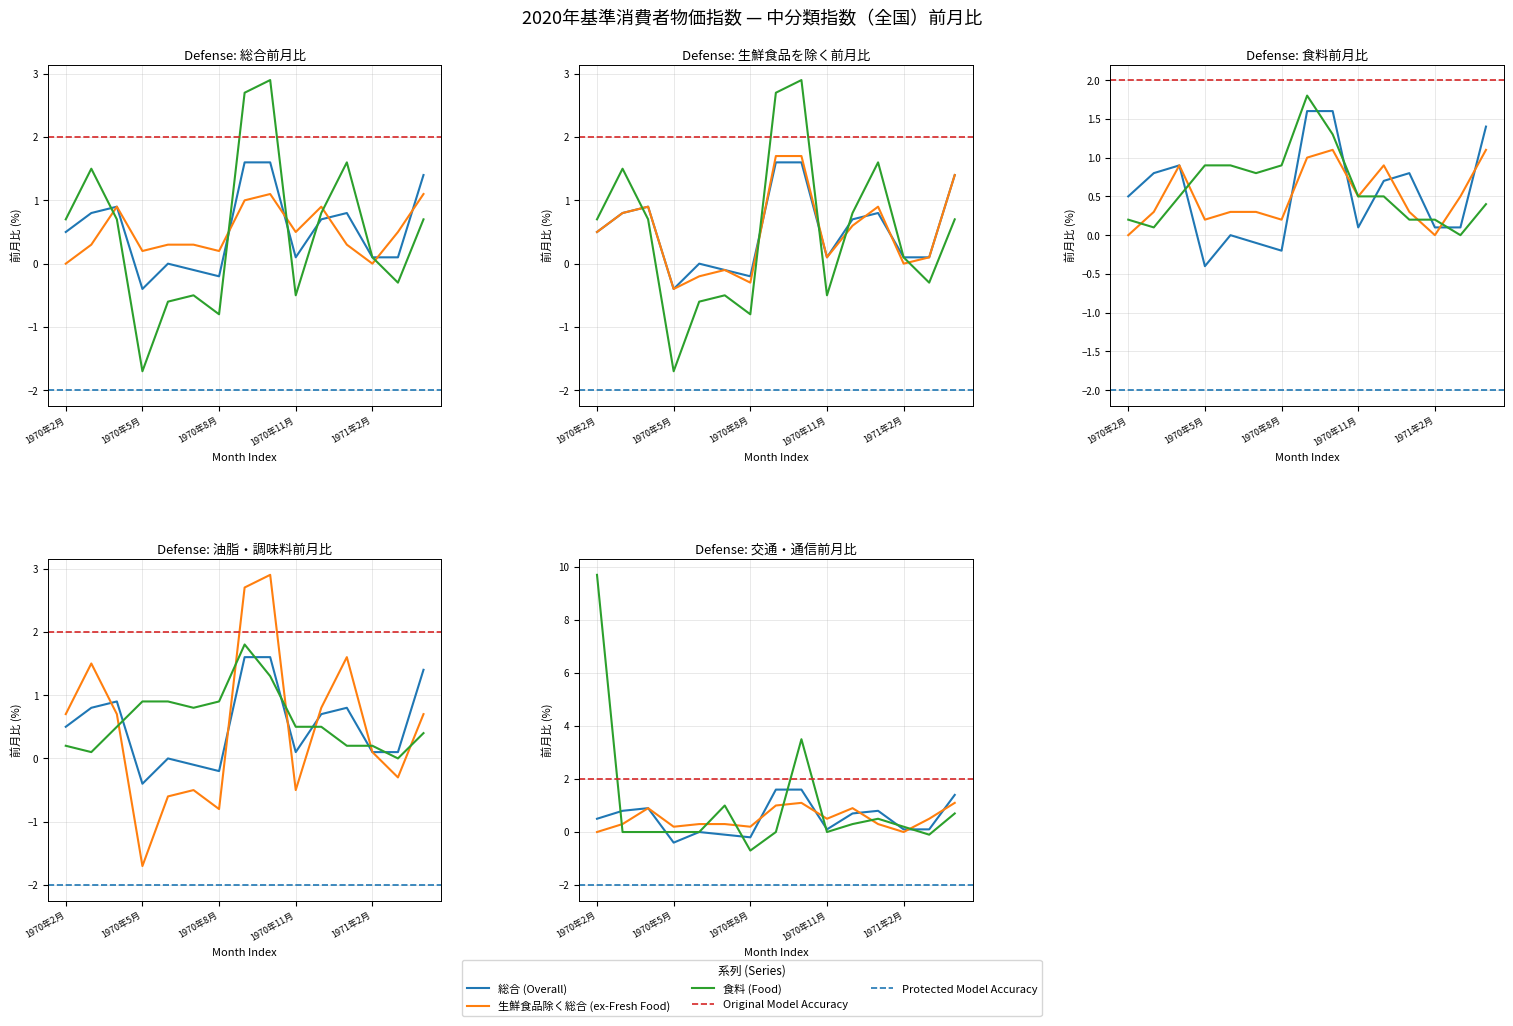

At how many categories does at least one series exceed 6?

1